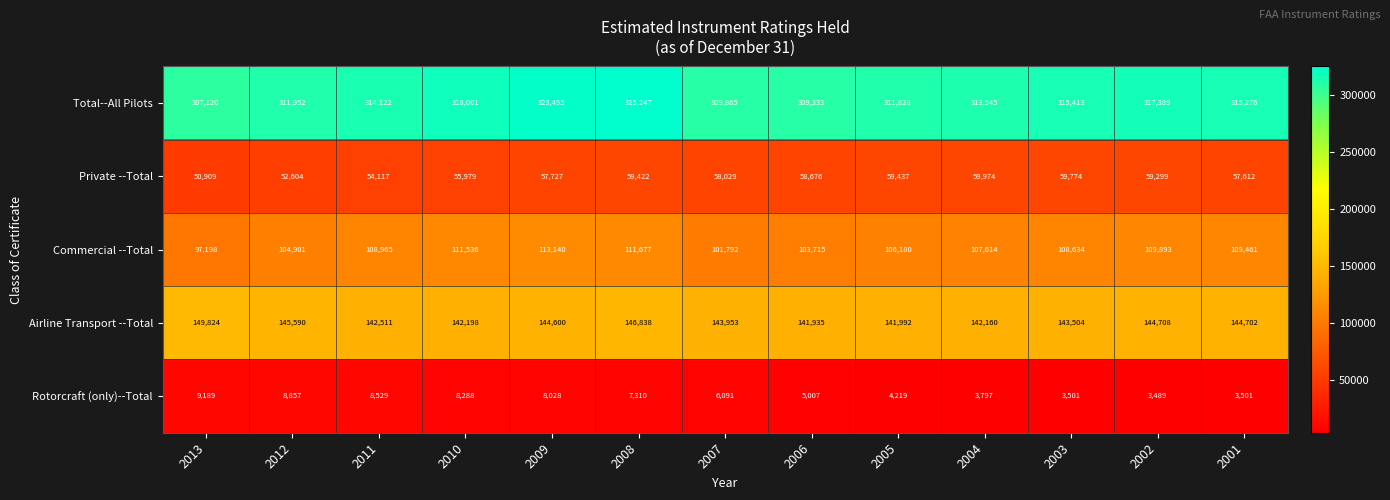

Which series changed the most between 2008 and 2004?

Total--All Pilots